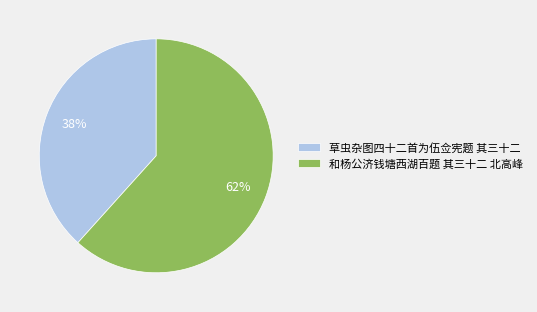

To the nearest percent, what is the average slice percentage?

50%